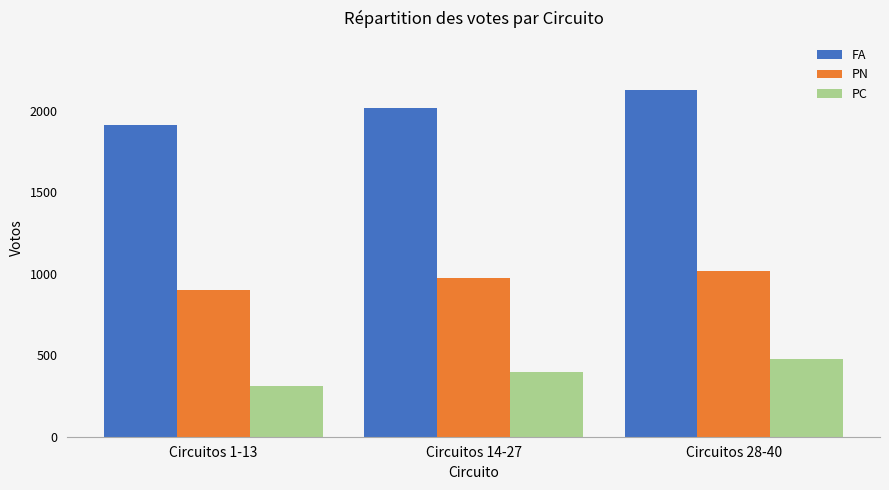

The PN series shows 975 at Circuitos 14-27. True or false?

True